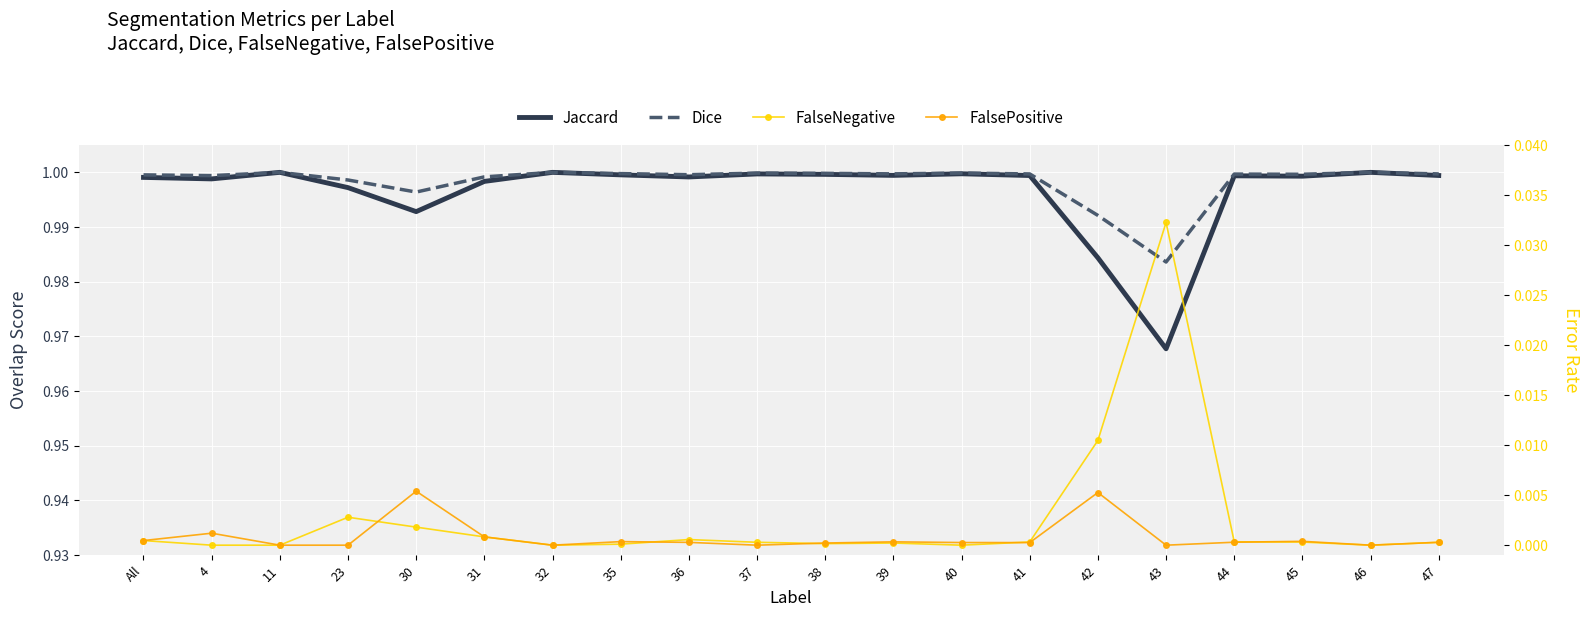

At which category does the chart reach its minimum across all series?

4